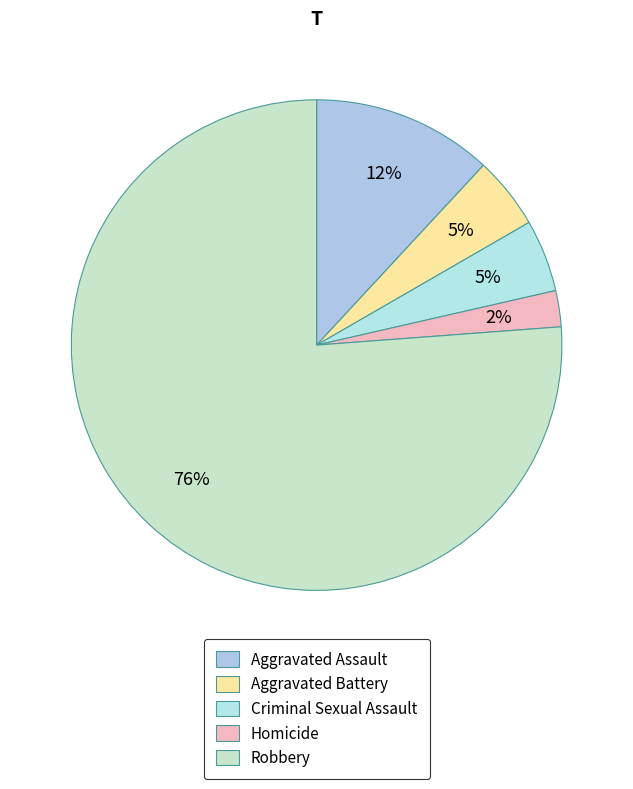

Is the sum of Criminal Sexual Assault and Aggravated Assault greater than half?

No